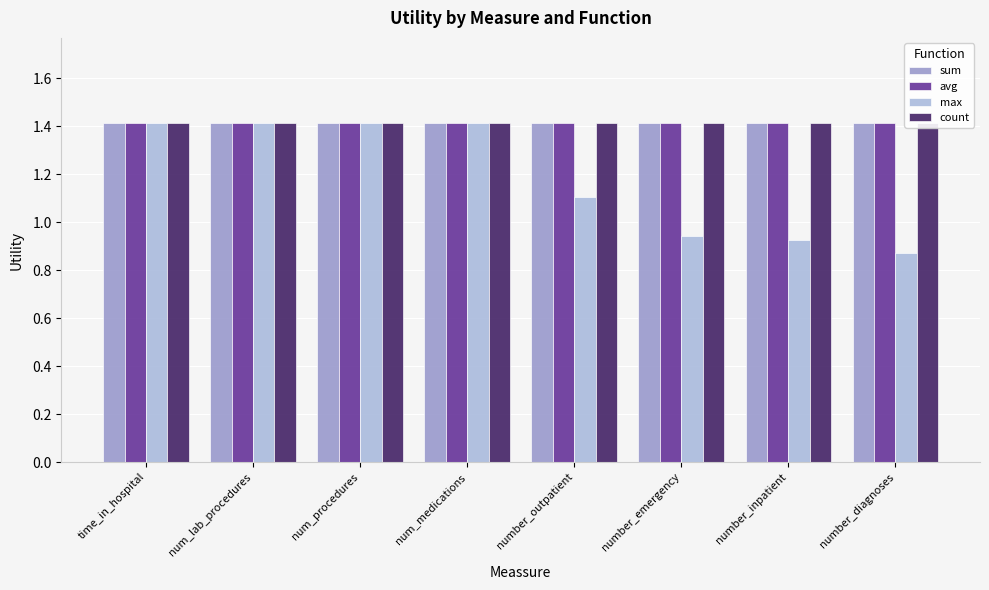

Reading right to left, list all the values displayed in this chart.

sum: 1.4	1.4	1.4	1.4	1.4	1.4	1.4	1.4
avg: 1.4	1.4	1.4	1.4	1.4	1.4	1.4	1.4
max: 0.9	0.9	0.9	1.1	1.4	1.4	1.4	1.4
count: 1.4	1.4	1.4	1.4	1.4	1.4	1.4	1.4